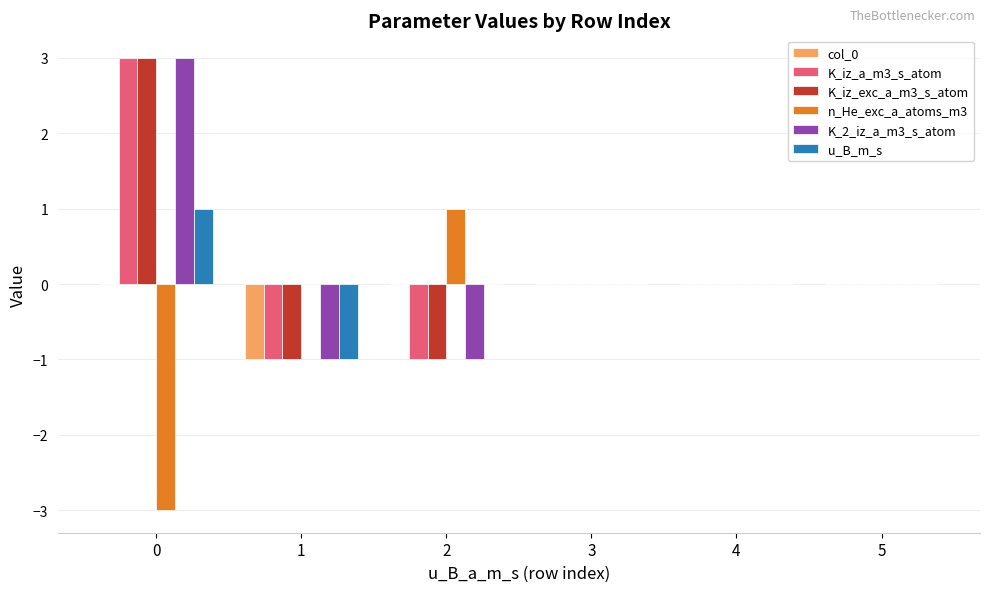

Reading left to right, transcribe all the data shown in this chart.

col_0: 0=0	1=-1	2=0	3=0	4=0	5=0
K_iz_a_m3_s_atom: 0=3	1=-1	2=-1	3=0	4=0	5=0
K_iz_exc_a_m3_s_atom: 0=3	1=-1	2=-1	3=0	4=0	5=0
n_He_exc_a_atoms_m3: 0=-3	1=0	2=1	3=0	4=0	5=0
K_2_iz_a_m3_s_atom: 0=3	1=-1	2=-1	3=0	4=0	5=0
u_B_m_s: 0=1	1=-1	2=0	3=0	4=0	5=0